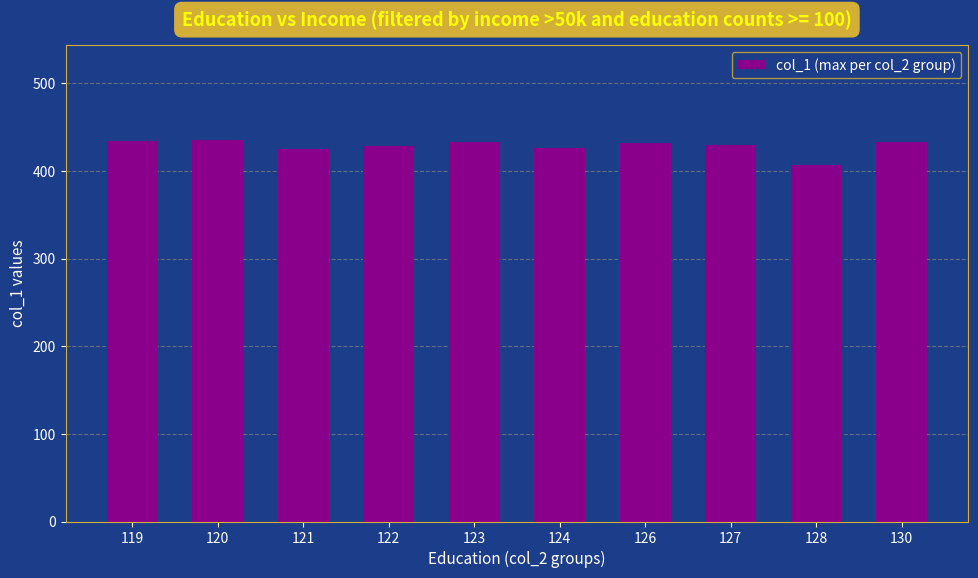

Approximately how many times larger is the value at 123 compared to 122?

1.0